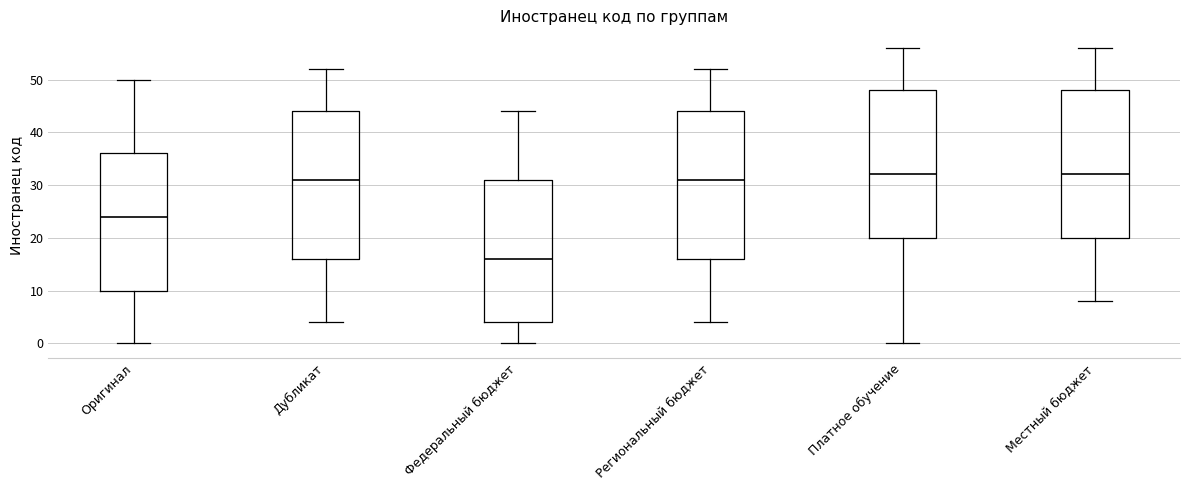

Reading left to right, read every box against the y-axis: the position of its median line, the range the box covers, and the ends of its whiskers. The values are not printed on the chart, so give them approximately, as read against the axis.

Оригинал: median 24, box 10 to 36, whiskers 0 to 50
Дубликат: median 31, box 16 to 44, whiskers 4 to 52
Федеральный бюджет: median 16, box 4 to 31, whiskers 0 to 44
Региональный бюджет: median 31, box 16 to 44, whiskers 4 to 52
Платное обучение: median 32, box 20 to 48, whiskers 0 to 56
Местный бюджет: median 32, box 20 to 48, whiskers 8 to 56